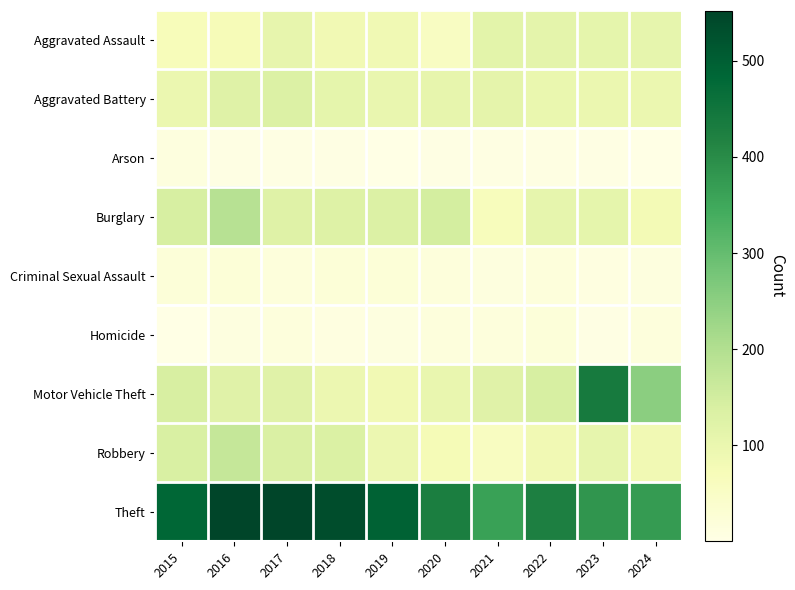

List the series in order of their peak value, lowest first.

Arson, Homicide, Criminal Sexual Assault, Aggravated Assault, Aggravated Battery, Robbery, Burglary, Motor Vehicle Theft, Theft